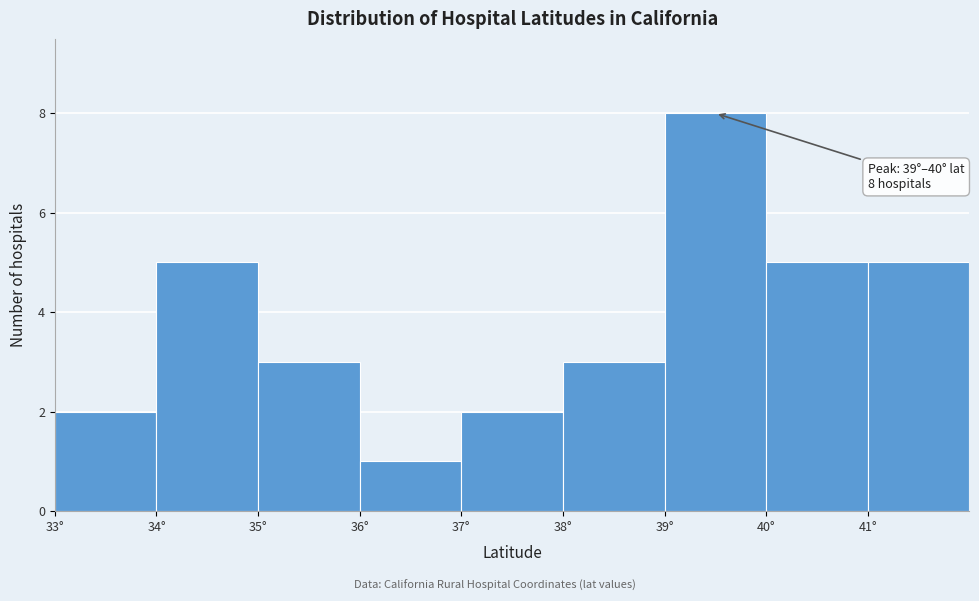

Over which range of the x-axis is the bar tallest?

39 to 40